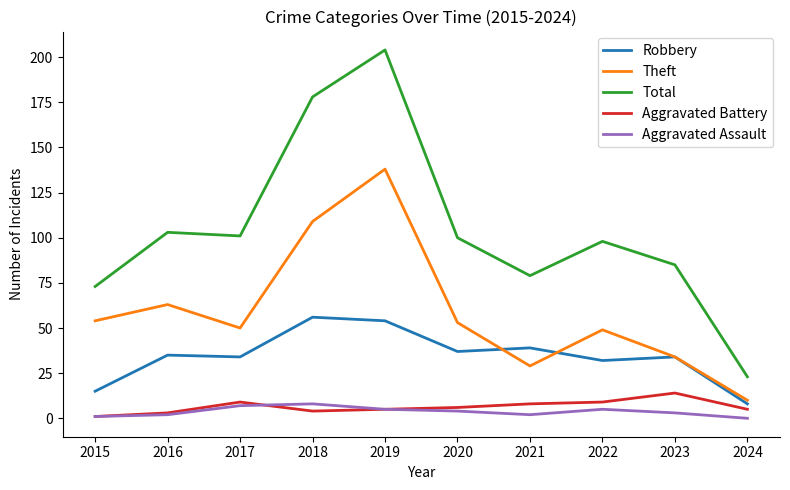

True or false: Total and Robbery cross at least once.

False